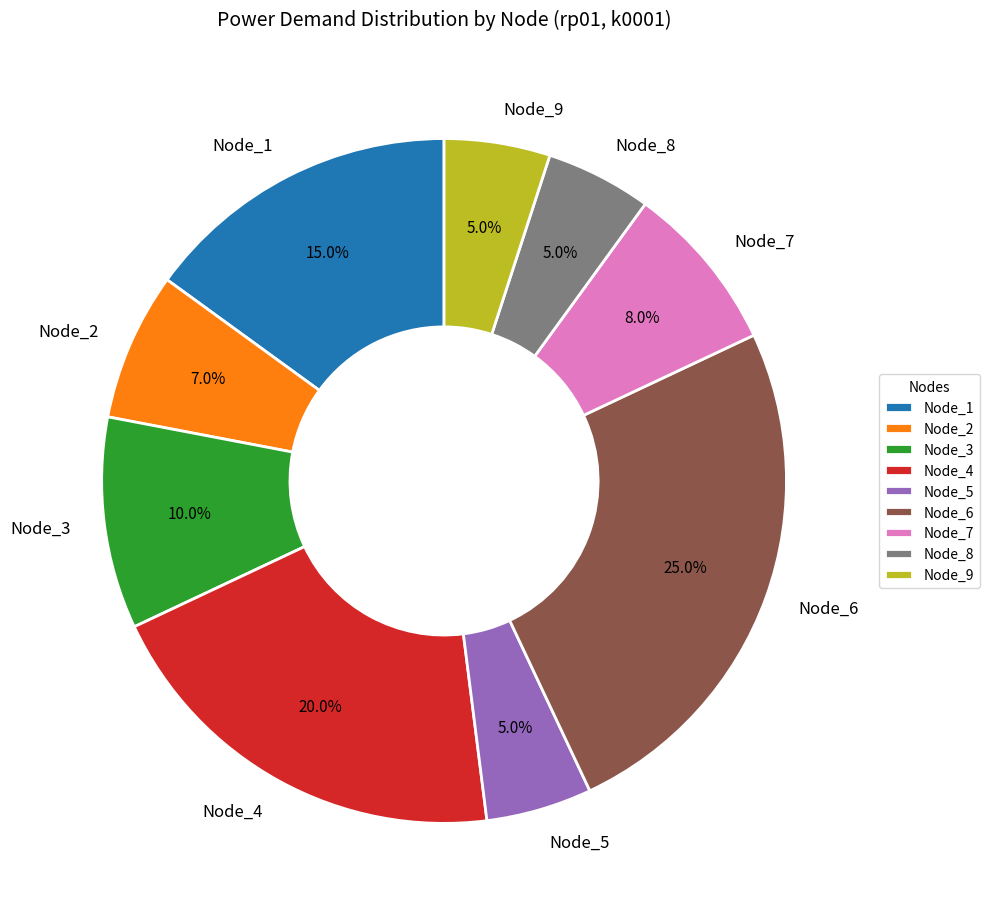

What percentage is the Node_8 slice, to the nearest percent?

5%